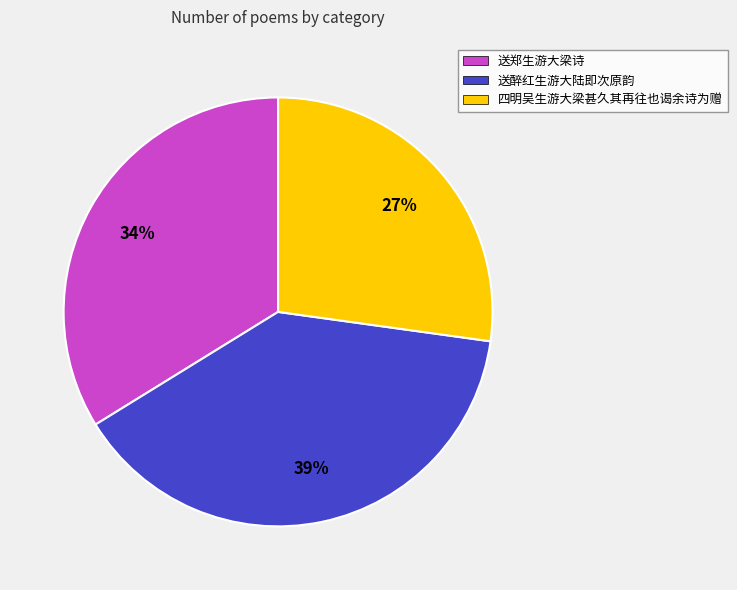

Approximately how many times larger is the value at 送醉红生游大陆即次原韵 compared to 四明吴生游大梁甚久其再往也谒余诗为赠?

1.4